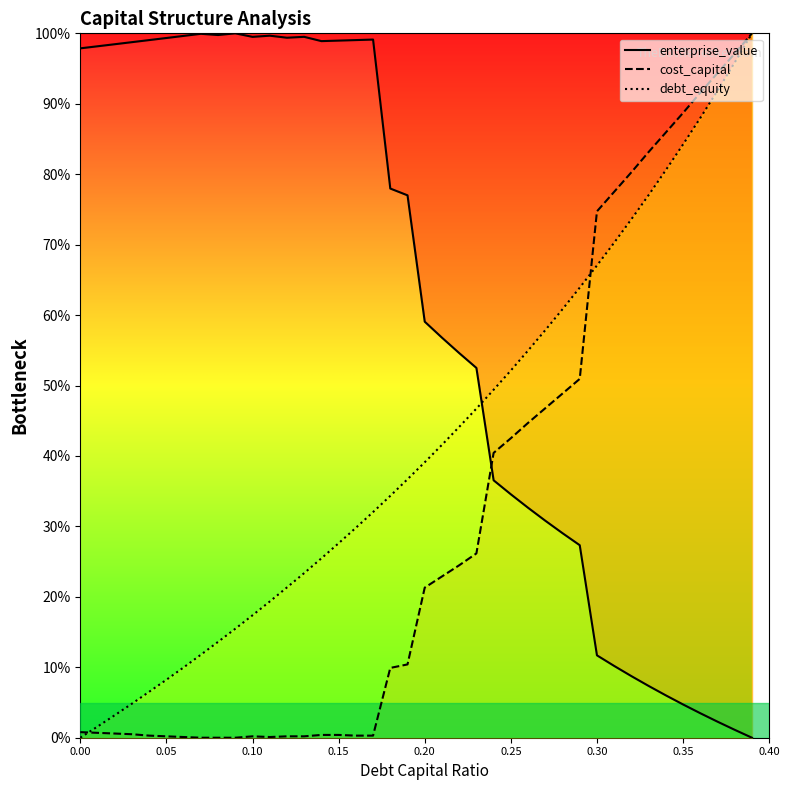

What is the value of the enterprise_value point at the 33rd from the left?

8.7